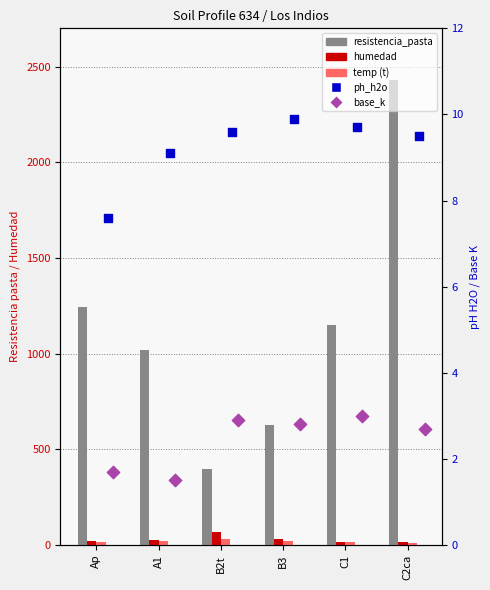

Is the value of analitico_resistencia_pasta at A1 greater than the value of analitico_base_k at C2ca?

Yes